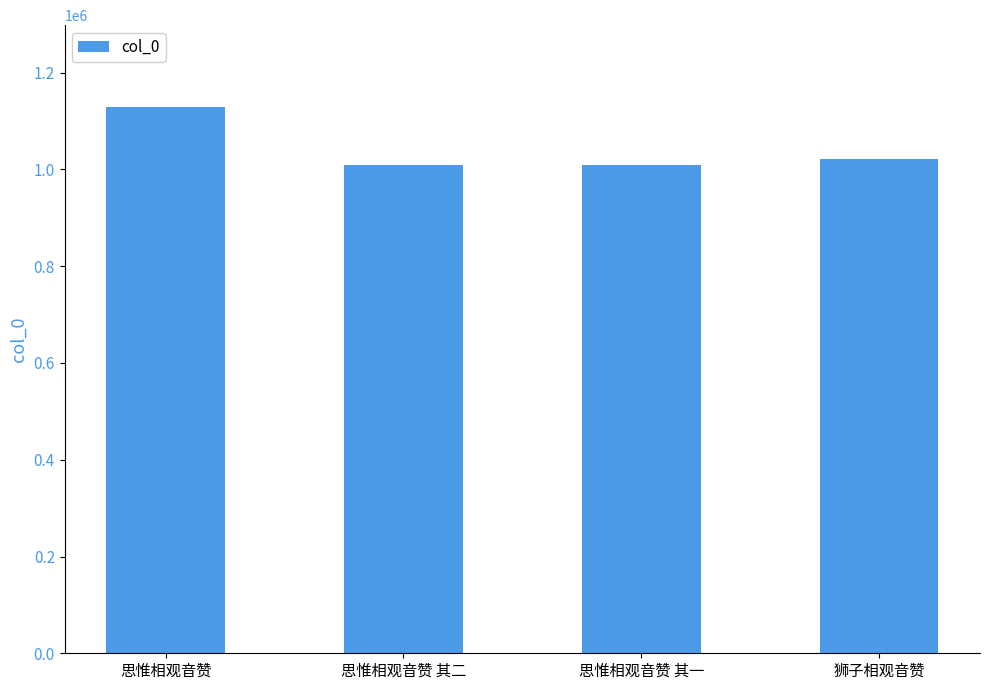

The chart shows a value of 376725 at 思惟相观音赞. True or false?

False